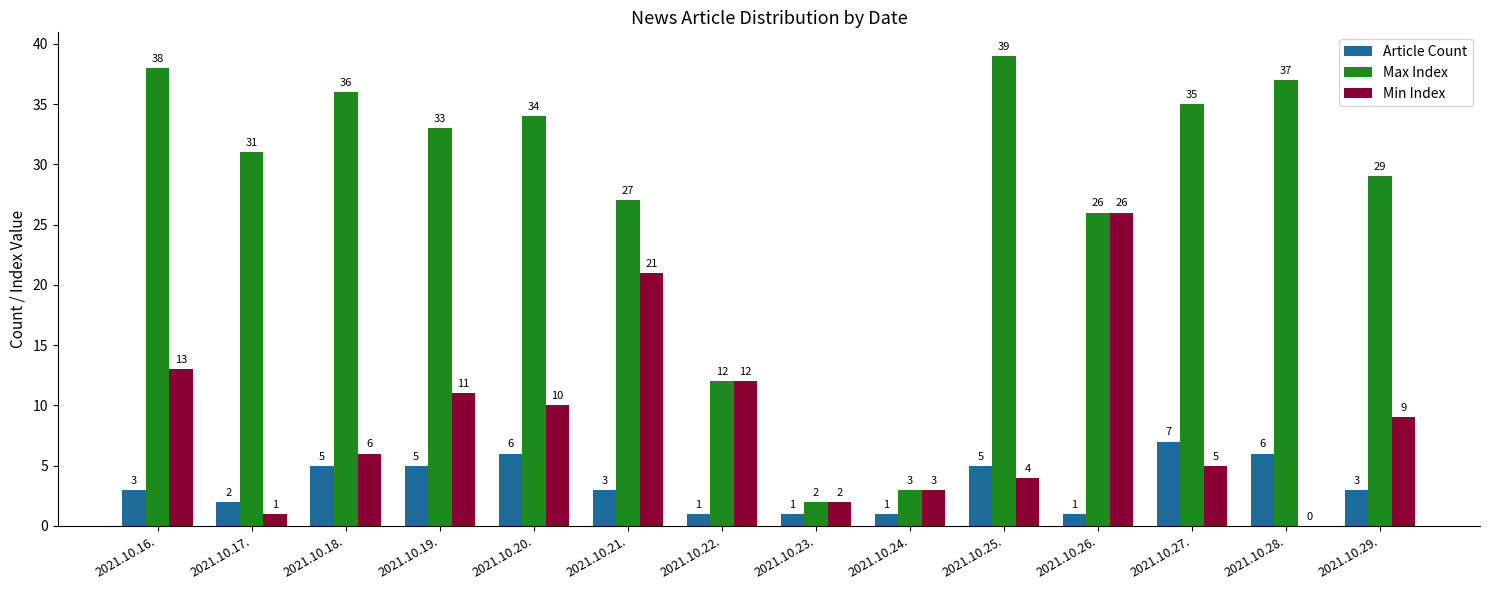

Where is Min Index nearest to the value 13?

2021.10.16.